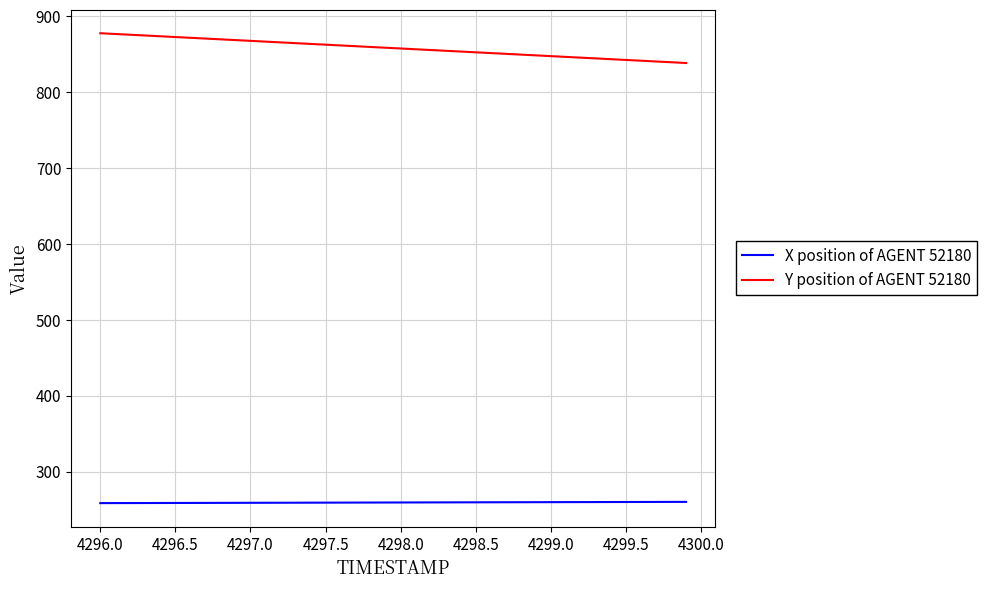

True or false: X position of AGENT 52180 and Y position of AGENT 52180 intersect in this chart.

False